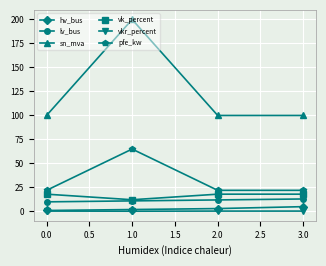

At how many categories does at least one series exceed 102?

1